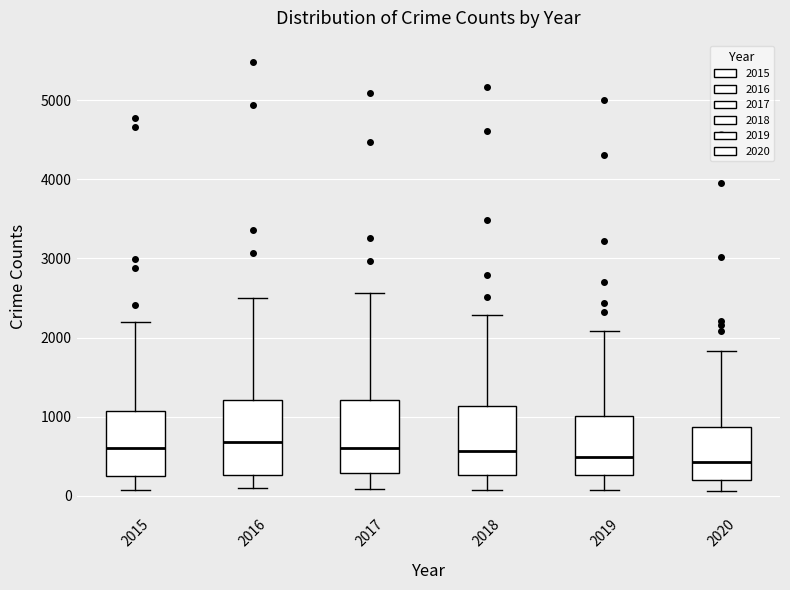

Reading left to right, transcribe this box plot: for each box, give where its median line is, the range the box spans, and where its two whiskers end, as read against the y-axis. The values are not printed on the chart, so give them approximately, as read against the axis.

2015: median 600, box 300 to 1100, whiskers 100 to 2200
2016: median 700, box 300 to 1200, whiskers 100 to 2500
2017: median 600, box 300 to 1200, whiskers 100 to 2600
2018: median 600, box 300 to 1100, whiskers 100 to 2300
2019: median 500, box 300 to 1000, whiskers 100 to 2100
2020: median 400, box 200 to 900, whiskers 100 to 1800